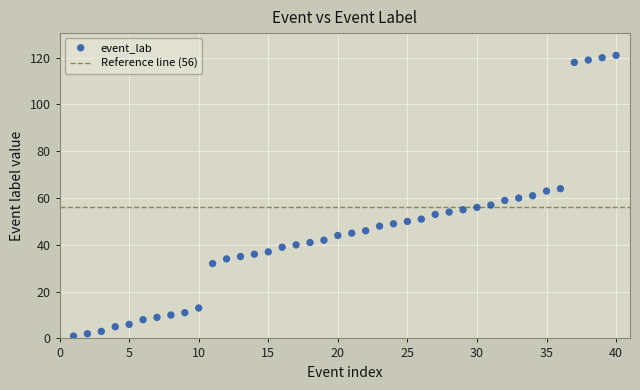

What is the range of Y values (max minus min)?

120